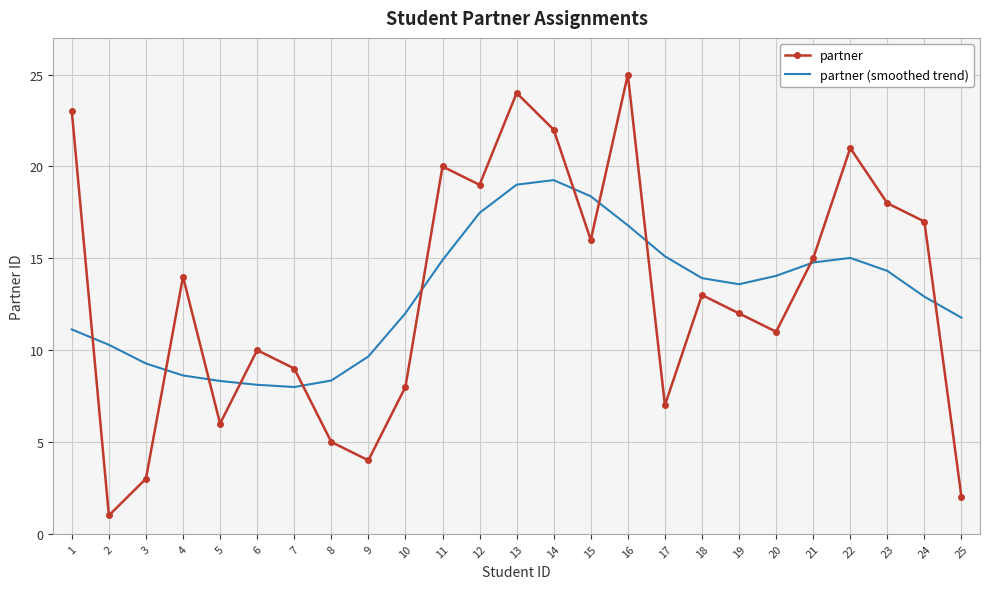

What is the smallest value displayed?

1.0